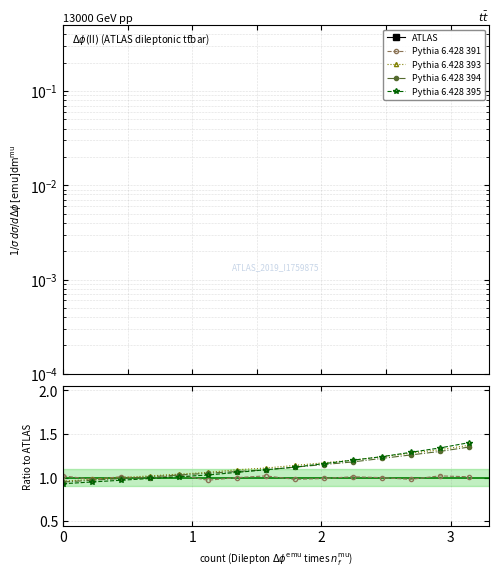

Between which two adjacent categories do Pythia 6.428 394 and ATLAS first intersect?

2 and 3